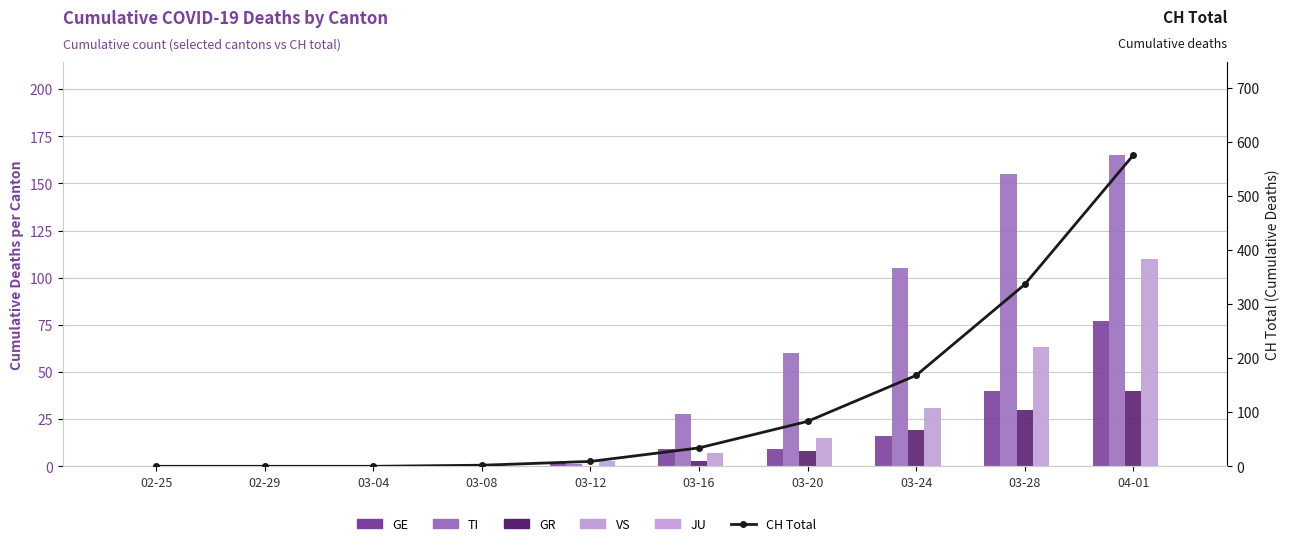

What is the highest value of the TI series?

165